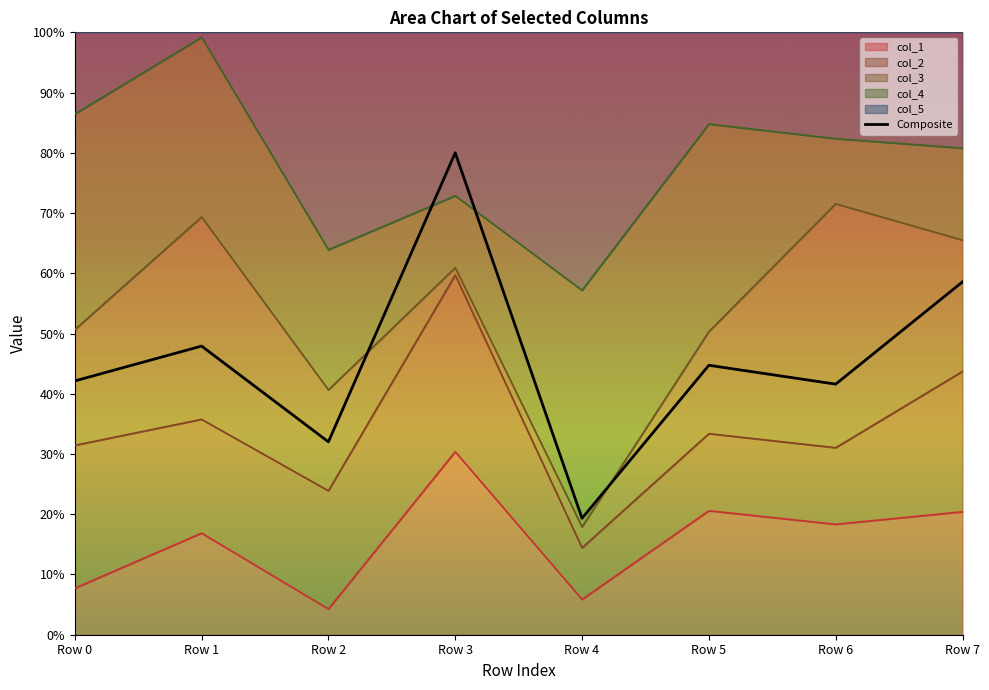

What is the sum of all values?

366.3